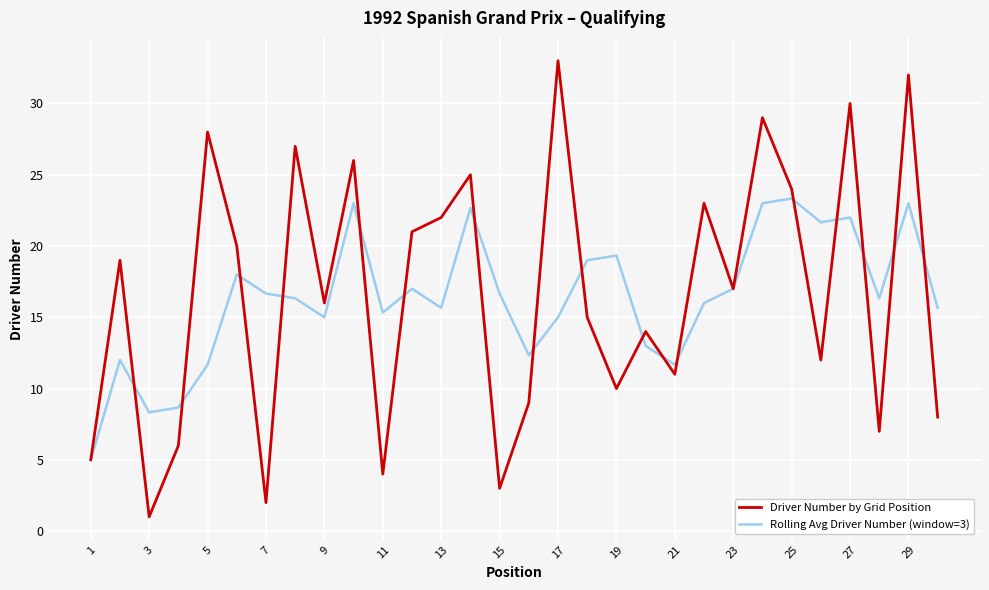

What is the minimum value for Rolling Avg Driver Number (window=3)?

5.0